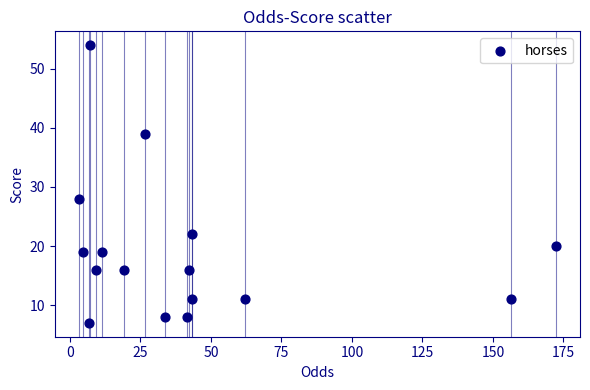

What is the range of Y values (max minus min)?

47